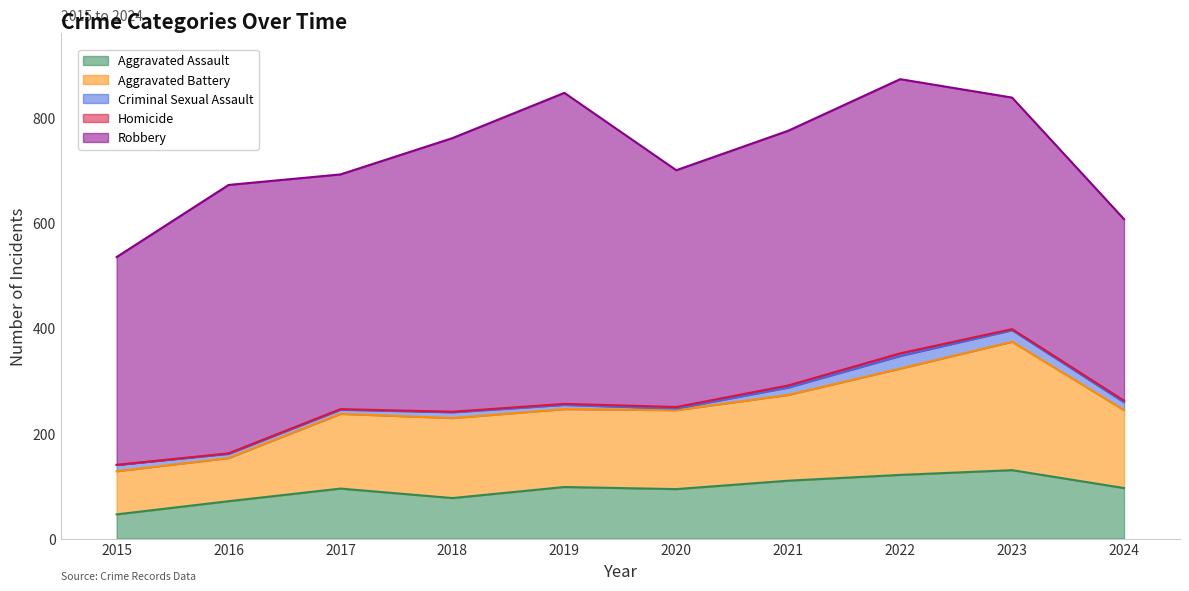

Which series has the largest range (max minus min)?

Robbery